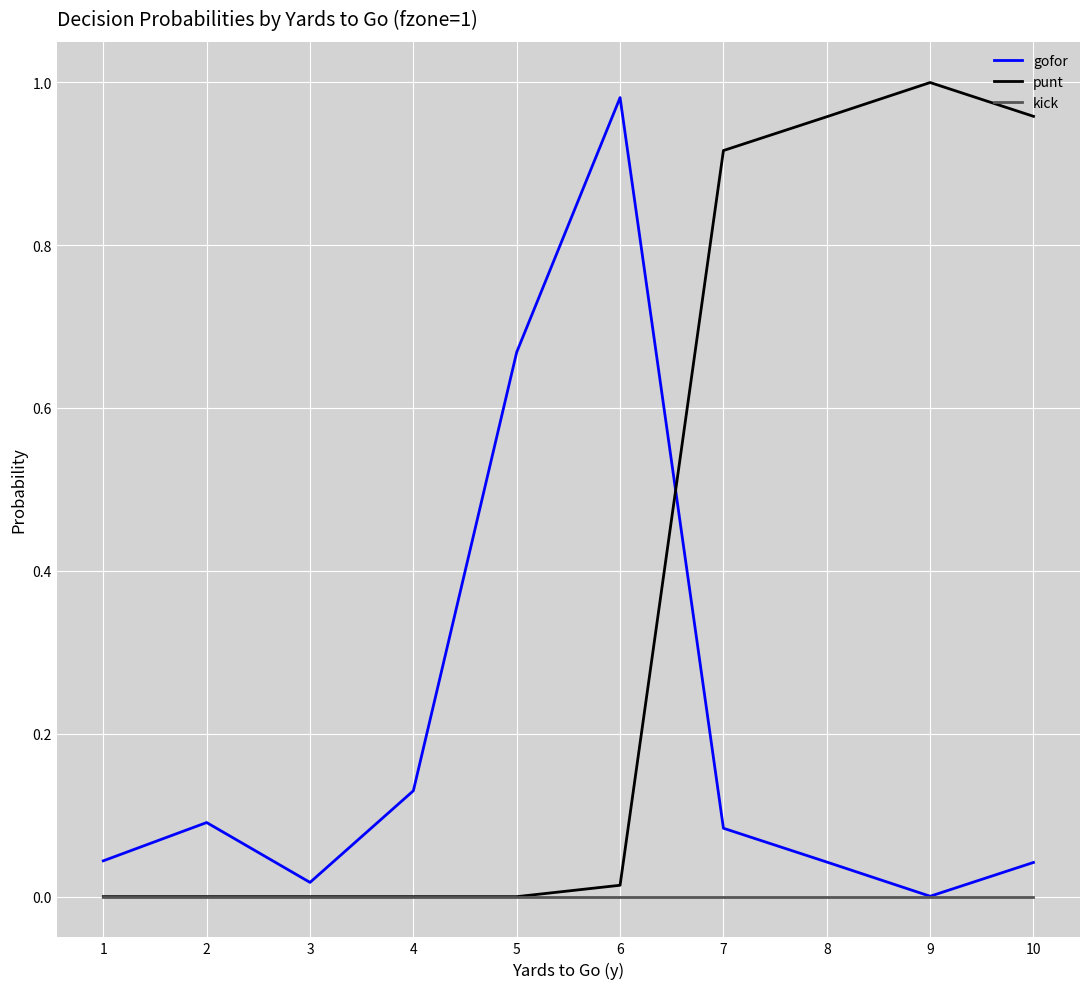

List the series in order of their peak value, highest first.

punt, gofor, kick